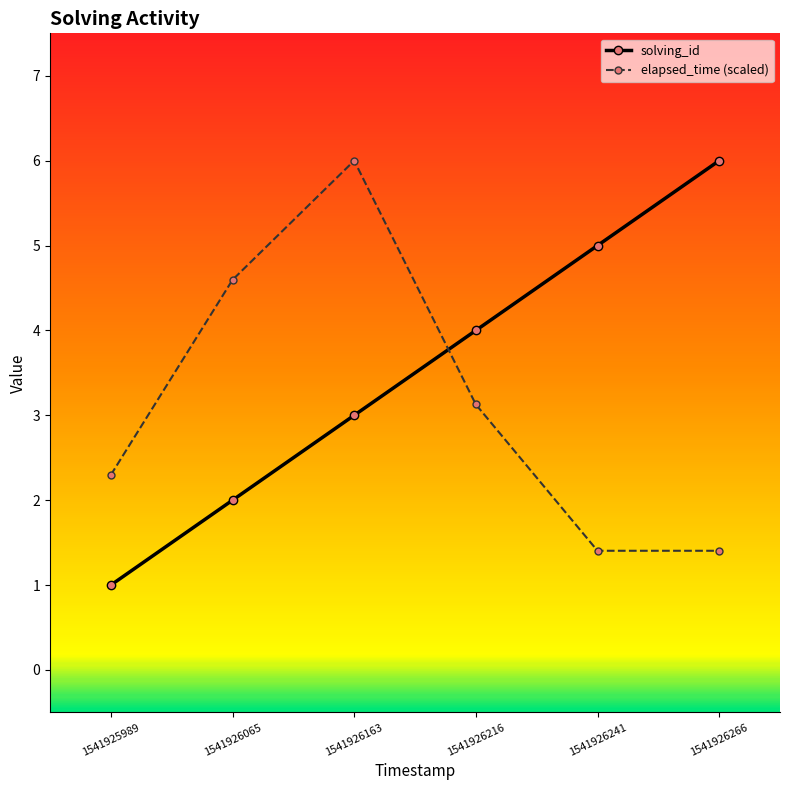

Rank the series at 1541926266 from highest to lowest value.

solving_id, elapsed_time (scaled)